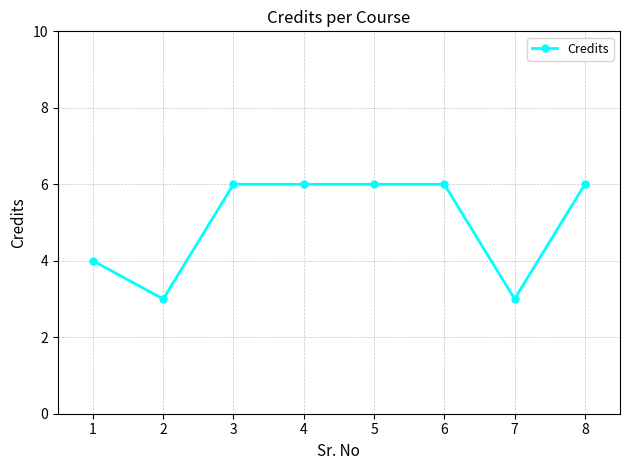

Reading left to right, list all the values displayed in this chart.

1=4	2=3	3=6	4=6	5=6	6=6	7=3	8=6